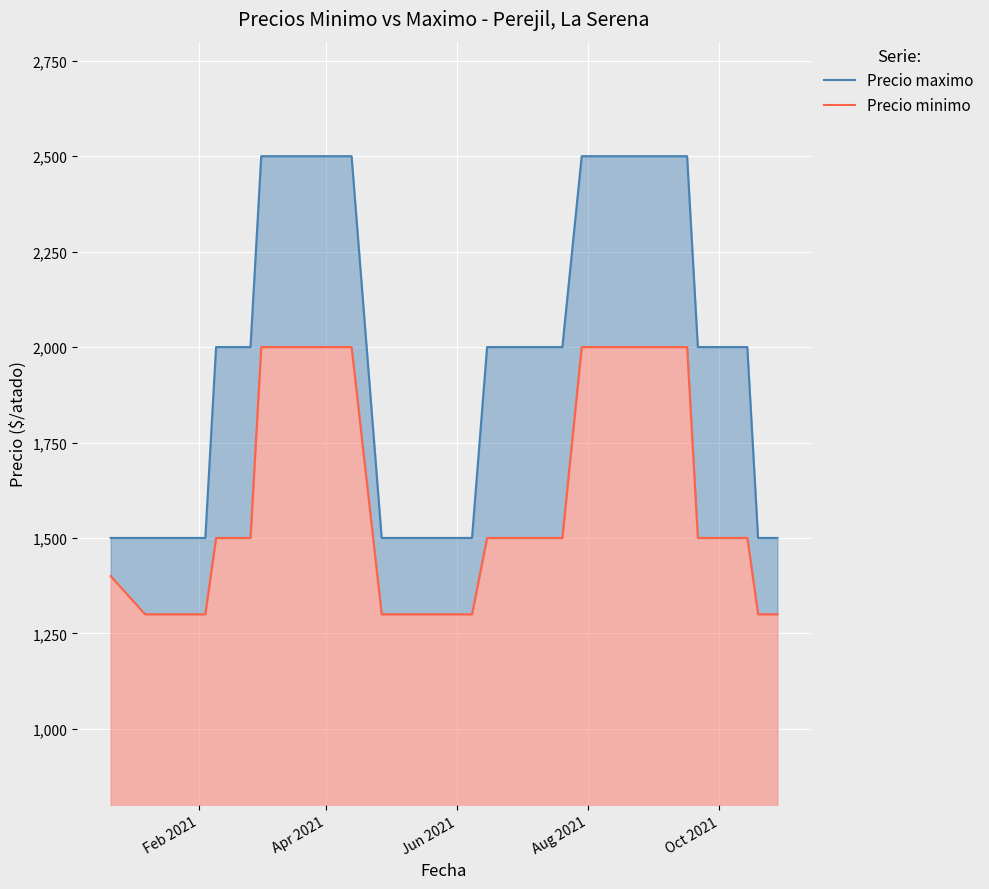

At which label is Precio minimo closest to 1650?

Oct 2021